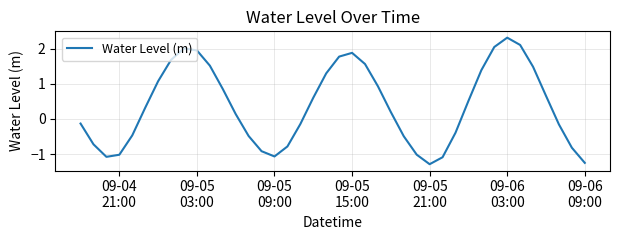

What is the greatest value displayed?

2.3